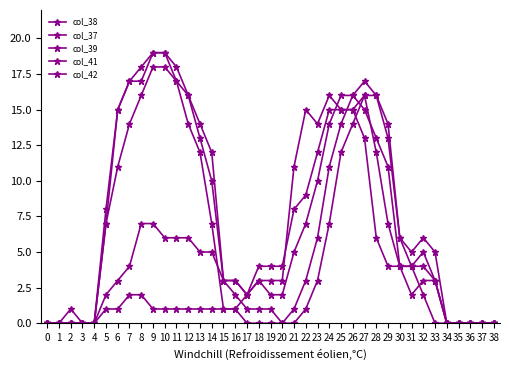

What is the difference between the second highest and second lowest values in the col_39 series?

18